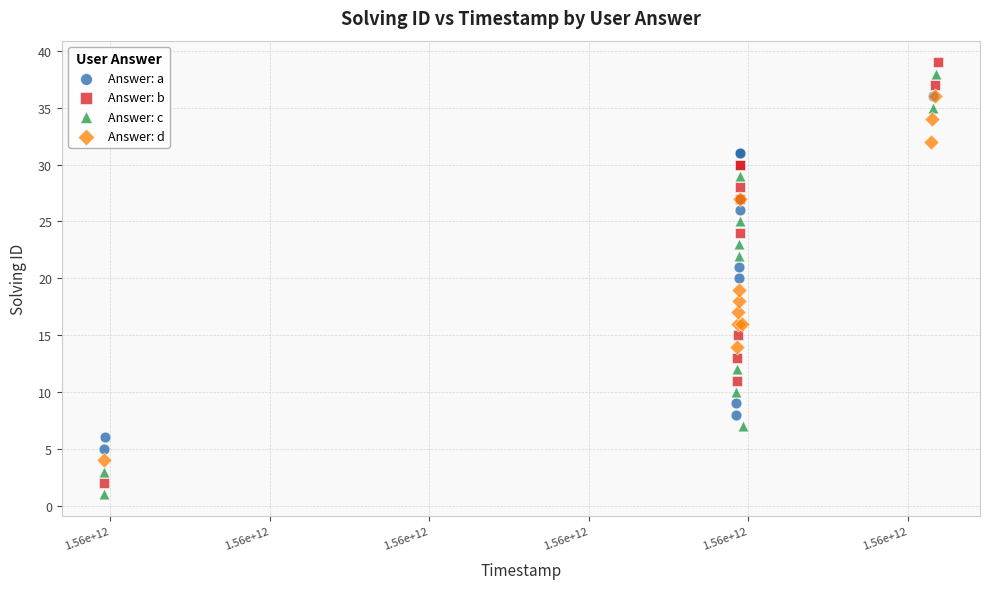

What are all the series names shown in the legend?

Answer: a, Answer: b, Answer: c, Answer: d